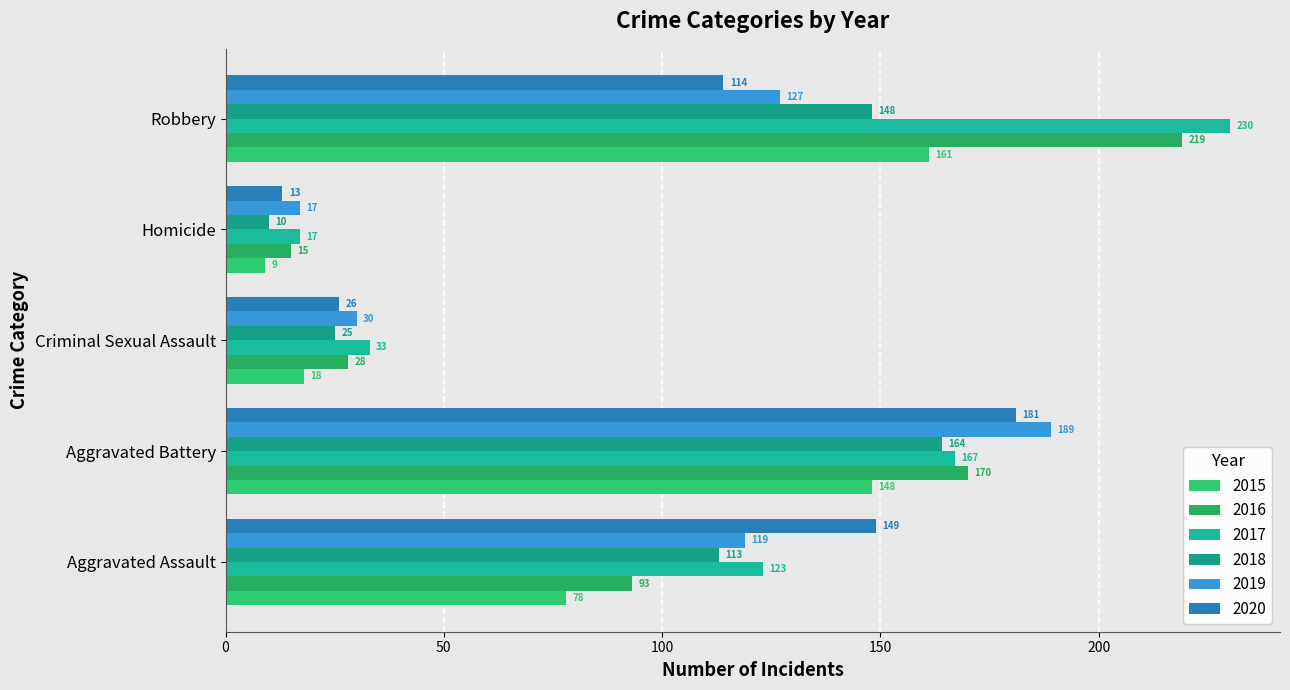

What is the sum of the 2020 values at Robbery and Aggravated Battery?

295